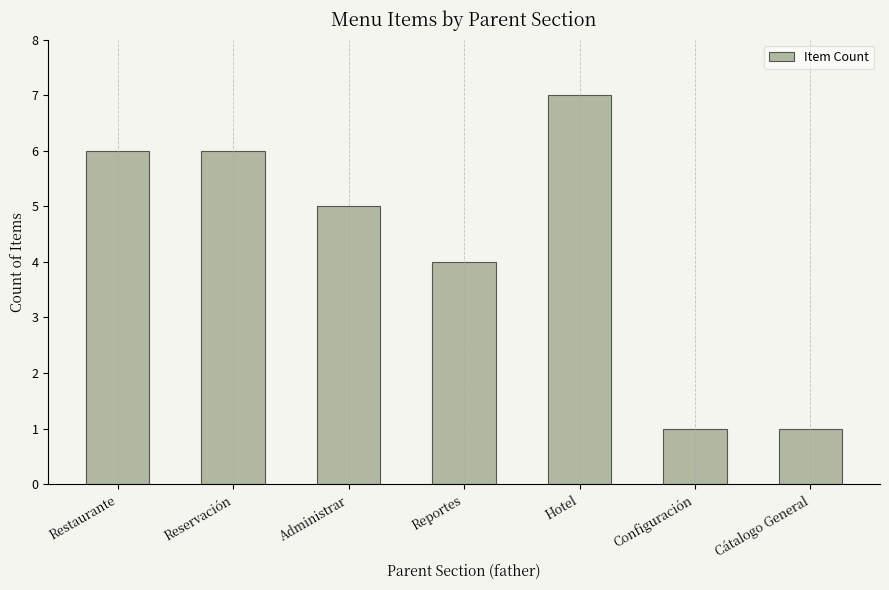

What is the value of the 1st bar from the left?

6